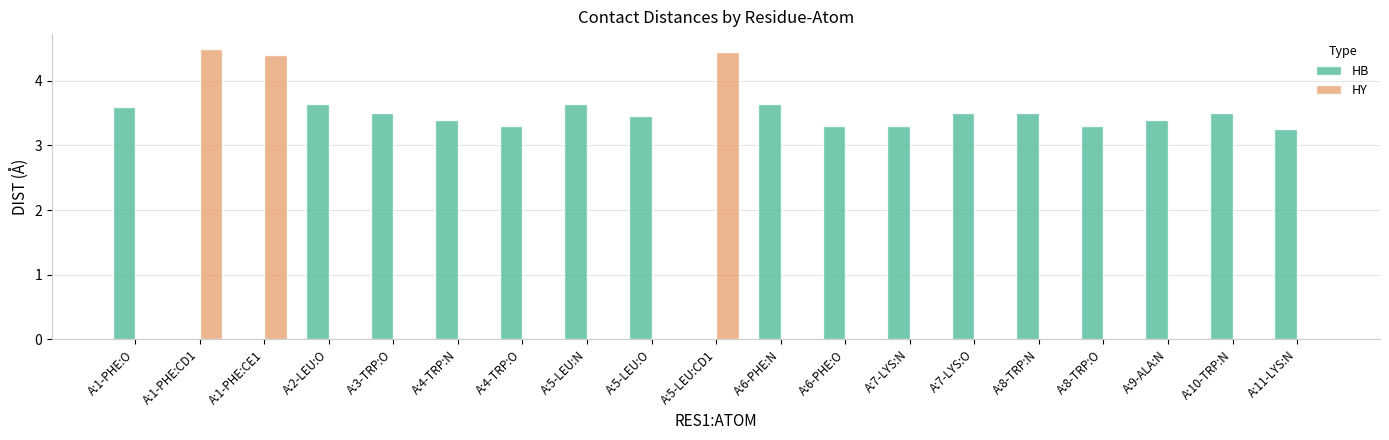

Which series has the largest total across all categories?

HB